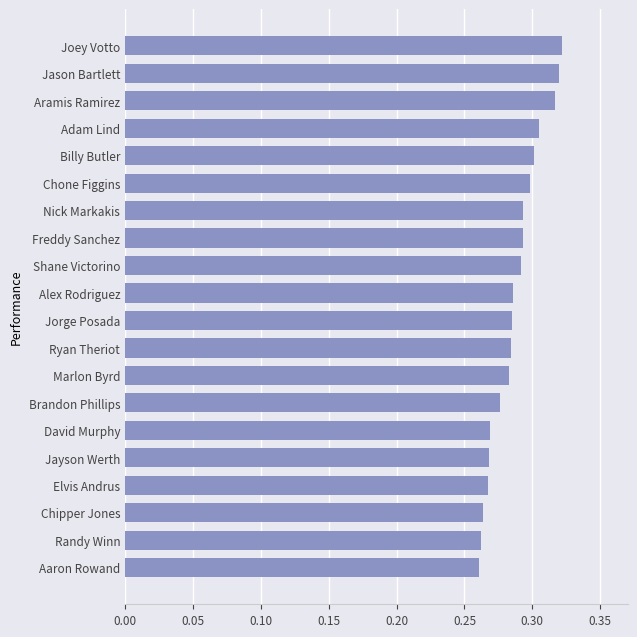

Which has a higher value, Nick Markakis or Aramis Ramirez?

Aramis Ramirez